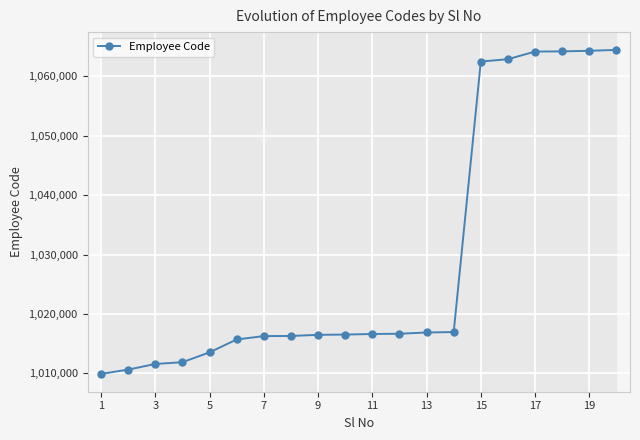

True or false: the data has more than 1 interior local peaks.

False